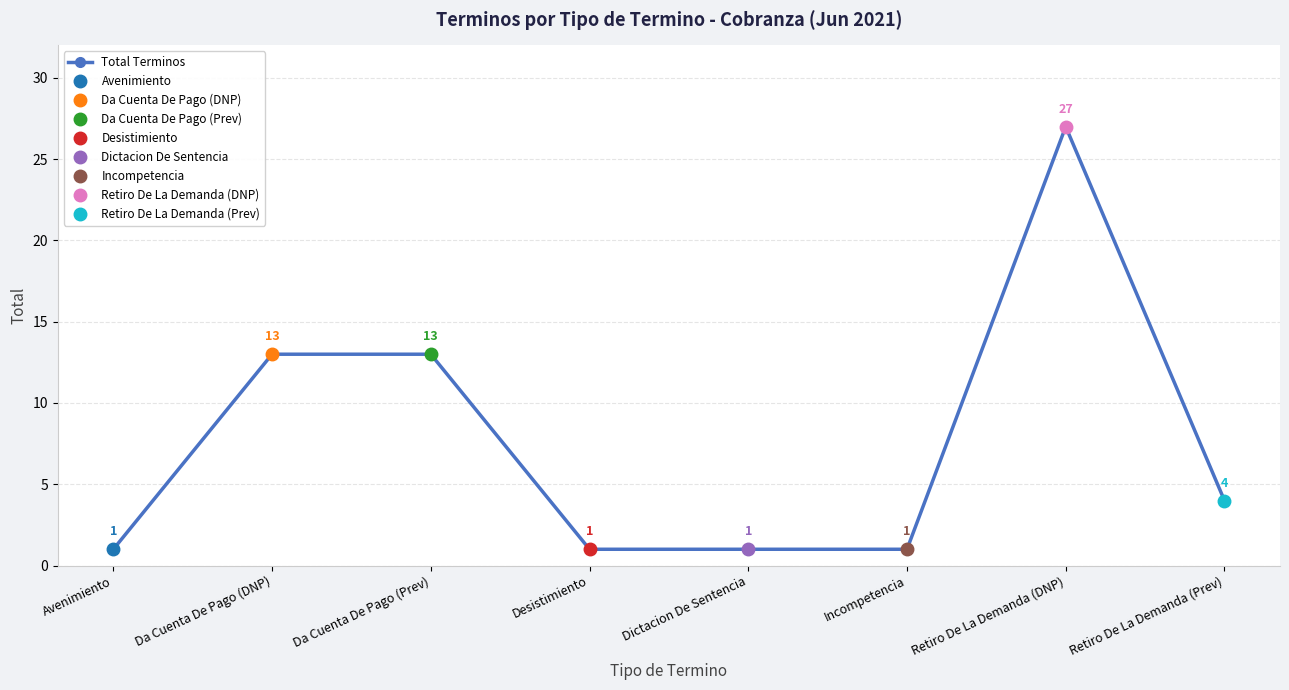

Reading right to left, what are all the values shown in this chart?

4	27	1	1	1	13	13	1